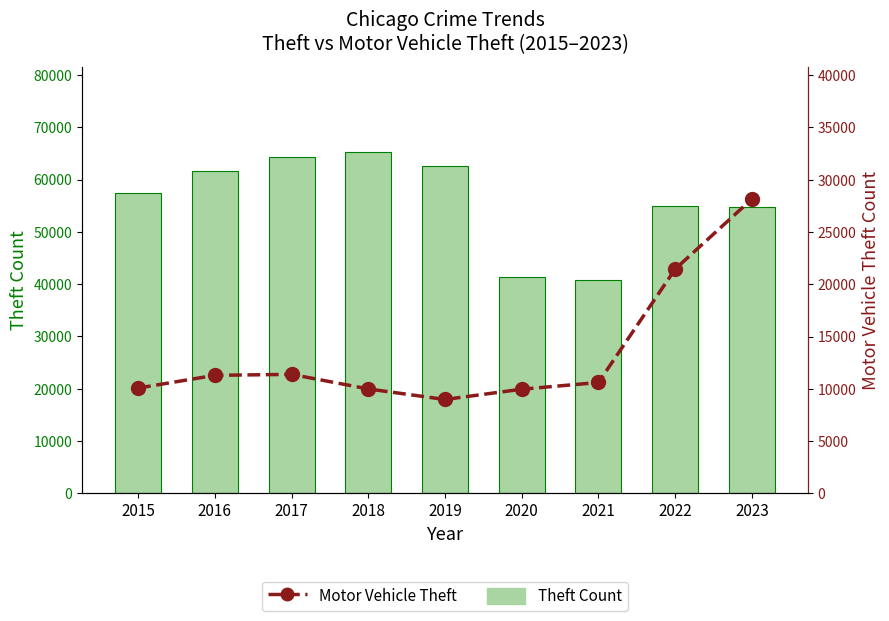

What is the maximum value shown in the chart?

65287